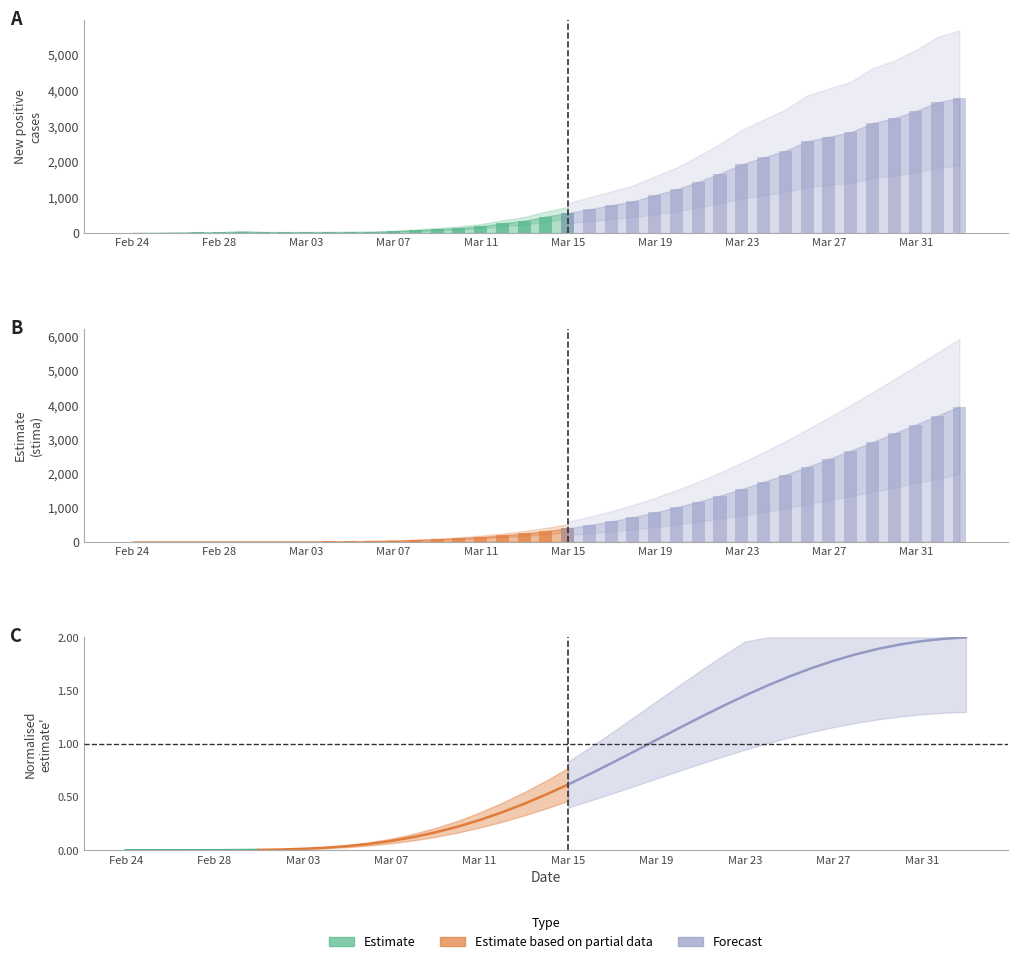

What is the greatest value displayed?

3950.8